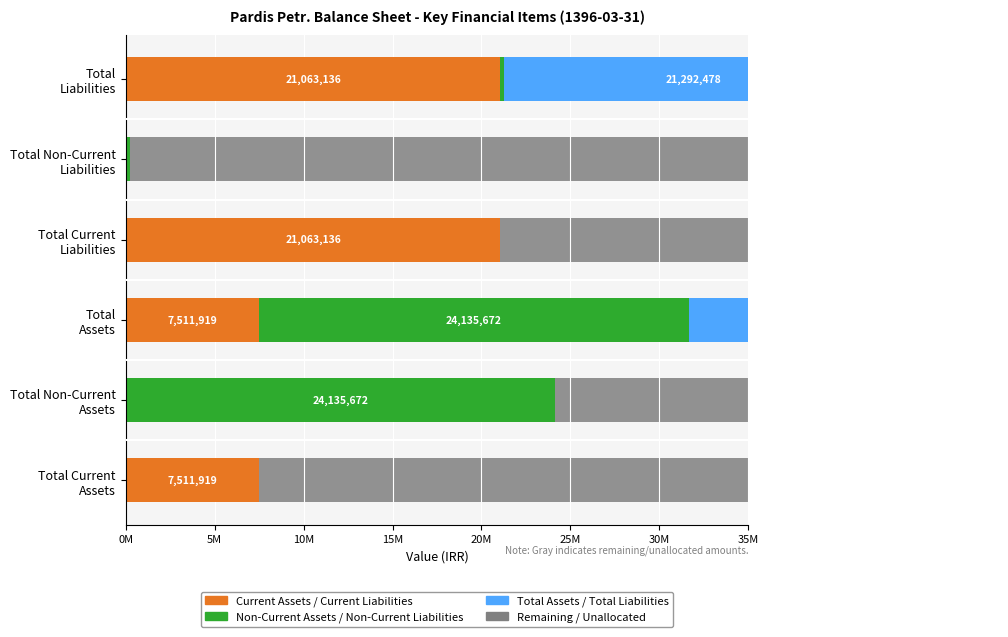

Which series has the largest total across all categories?

current_assets